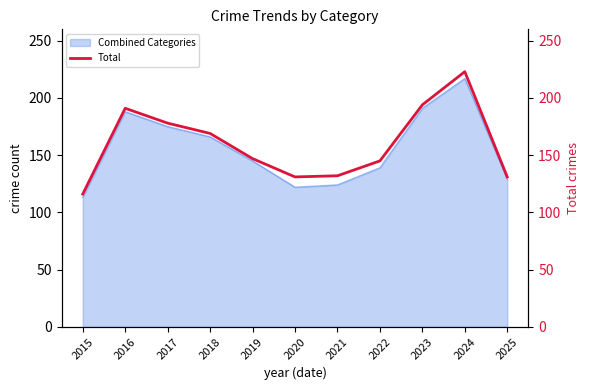

List the labels in order of value, smallest first.

2015, 2020, 2025, 2021, 2022, 2019, 2018, 2017, 2016, 2023, 2024